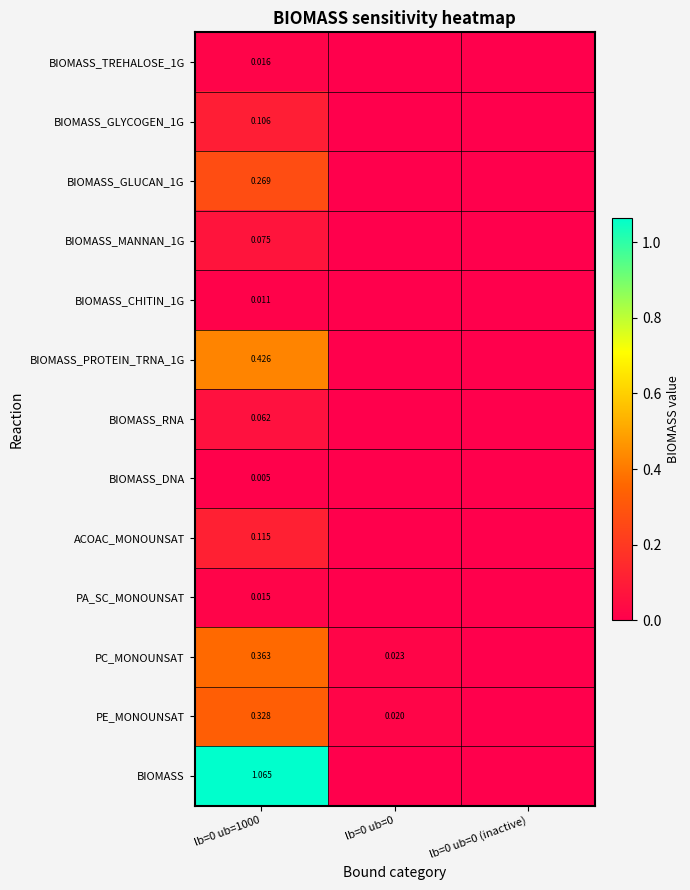

How many data points does each series have?

3